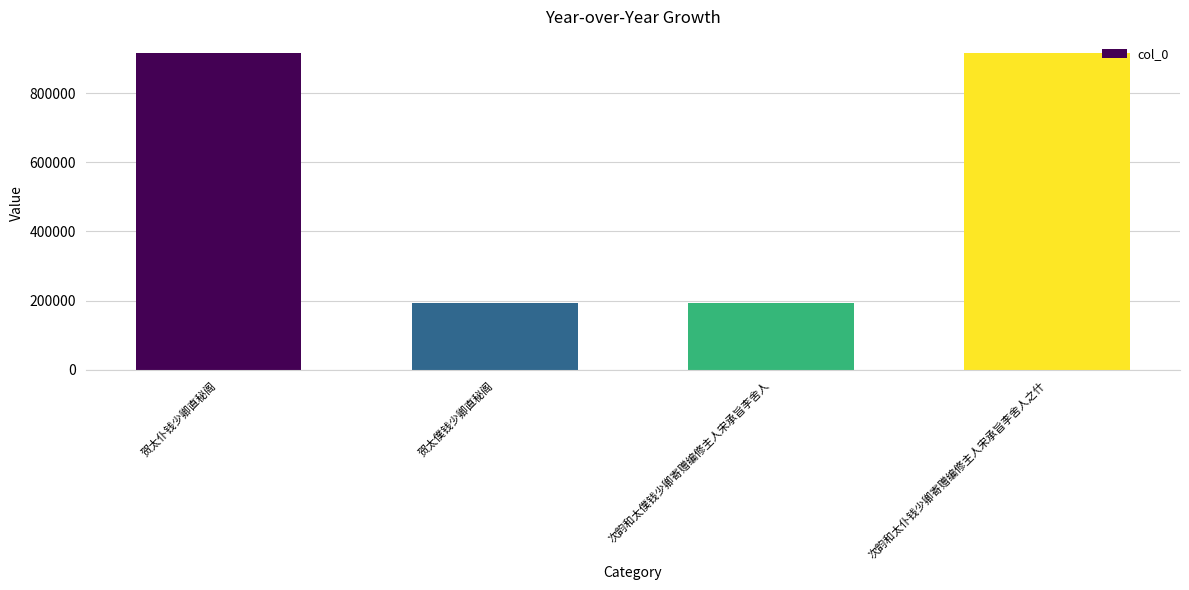

True or false: the data shows 334110 at 次韵和太仆钱少卿寄赠编修主人宋承旨李舍人之什.

False